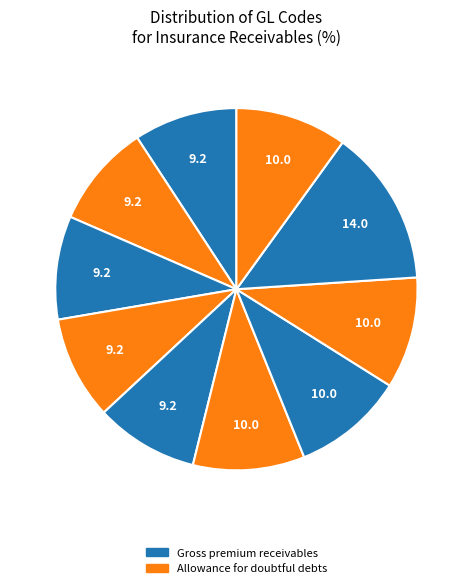

How many segments does this pie chart have?

10